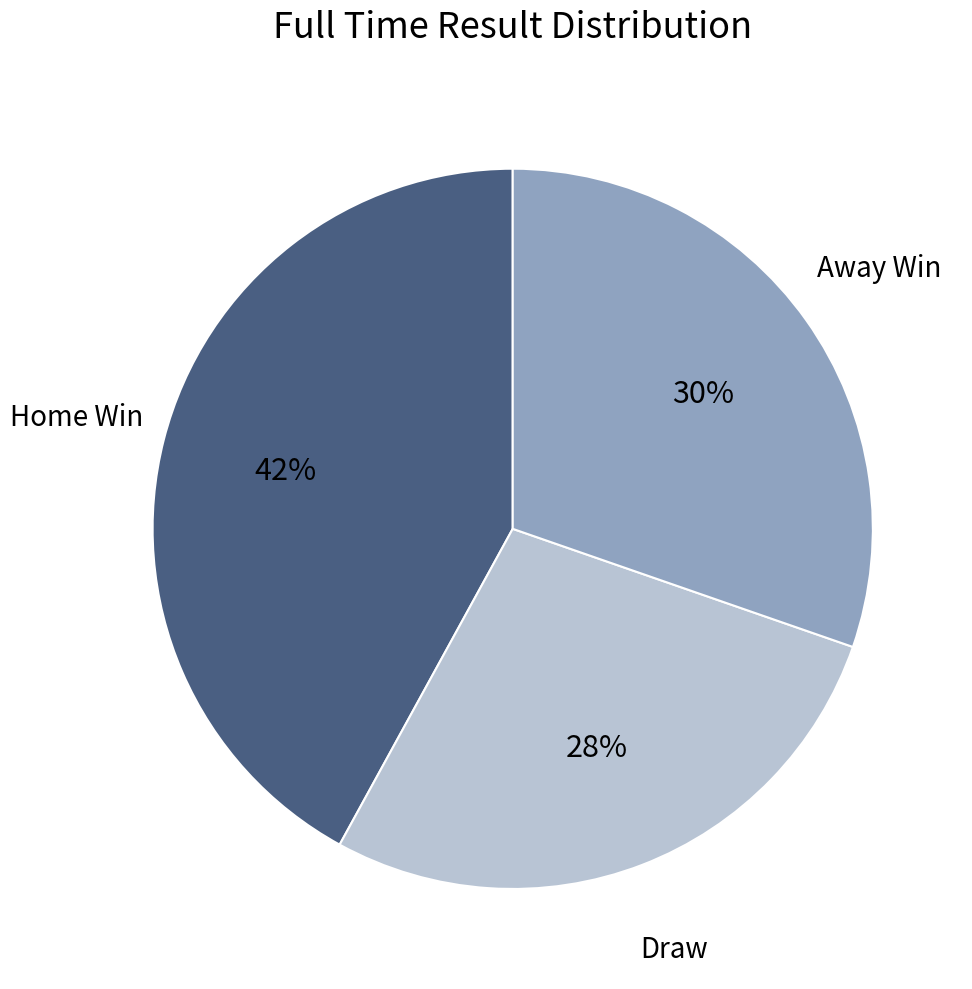

How many slices are in this pie chart?

3